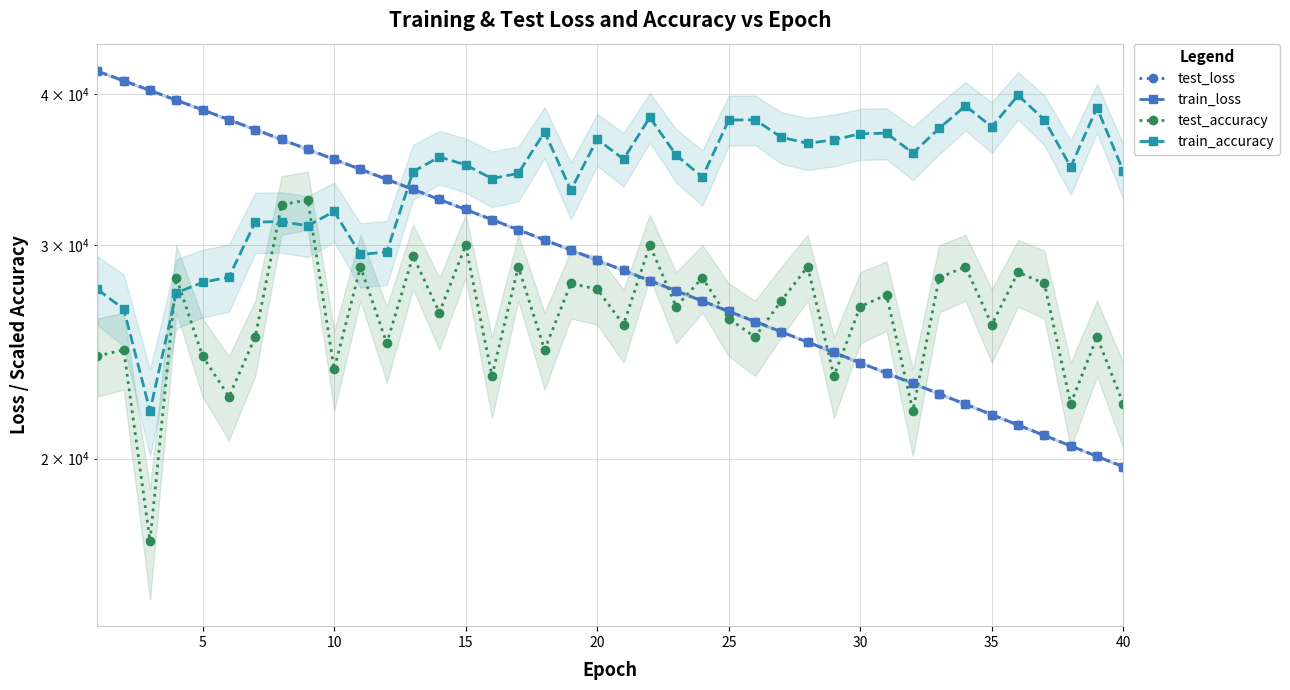

Reading left to right, list all the values displayed in this chart.

test_loss: 41756.9	41012.3	40263.1	39525.9	38803.0	38085.5	37378.4	36682.1	35997.3	35322.3	34658.9	34004.7	33362.9	32731.3	32110.7	31500.4	30900.6	30311.3	29732.1	29162.8	28604.4	28054.9	27515.3	26985.8	26465.2	25954.3	25452.2	24959.2	24474.9	23999.8	23533.1	23075.2	22624.8	22182.8	21749.1	21323.1	20905.3	20494.7	20092.0	19697.1
train_loss: 41754.8	41010.4	40261.4	39525.1	38801.7	38083.7	37377.3	36681.1	35996.0	35320.8	34657.7	34003.6	33361.8	32730.1	32109.7	31499.3	30899.8	30310.1	29731.1	29161.9	28603.3	28053.9	27514.1	26984.8	26464.1	25953.1	25451.3	24958.4	24474.1	23998.9	23532.2	23074.0	22623.8	22181.9	21748.2	21322.3	20904.5	20493.9	20091.1	19696.1
test_accuracy: 24300.0	24600.0	17100.0	28200.0	24300.0	22500.0	25200.0	32400.0	32700.0	23700.0	28800.0	24900.0	29400.0	26400.0	30000.0	23400.0	28800.0	24600.0	27900.0	27600.0	25800.0	30000.0	26700.0	28200.0	26100.0	25200.0	27000.0	28800.0	23400.0	26700.0	27300.0	21900.0	28200.0	28800.0	25800.0	28500.0	27900.0	22200.0	25200.0	22200.0
train_accuracy: 27586.4	26577.3	21900.0	27409.1	27954.5	28240.9	31350.0	31377.3	31131.8	31990.9	29481.8	29618.2	34500.0	35481.8	34950.0	34050.0	34390.9	37200.0	33313.6	36695.5	35331.8	38250.0	35604.5	34145.5	38059.1	38072.7	36831.8	36409.1	36654.5	37077.3	37118.2	35740.9	37459.1	39095.5	37568.2	39886.4	38072.7	34813.6	38959.1	34540.9